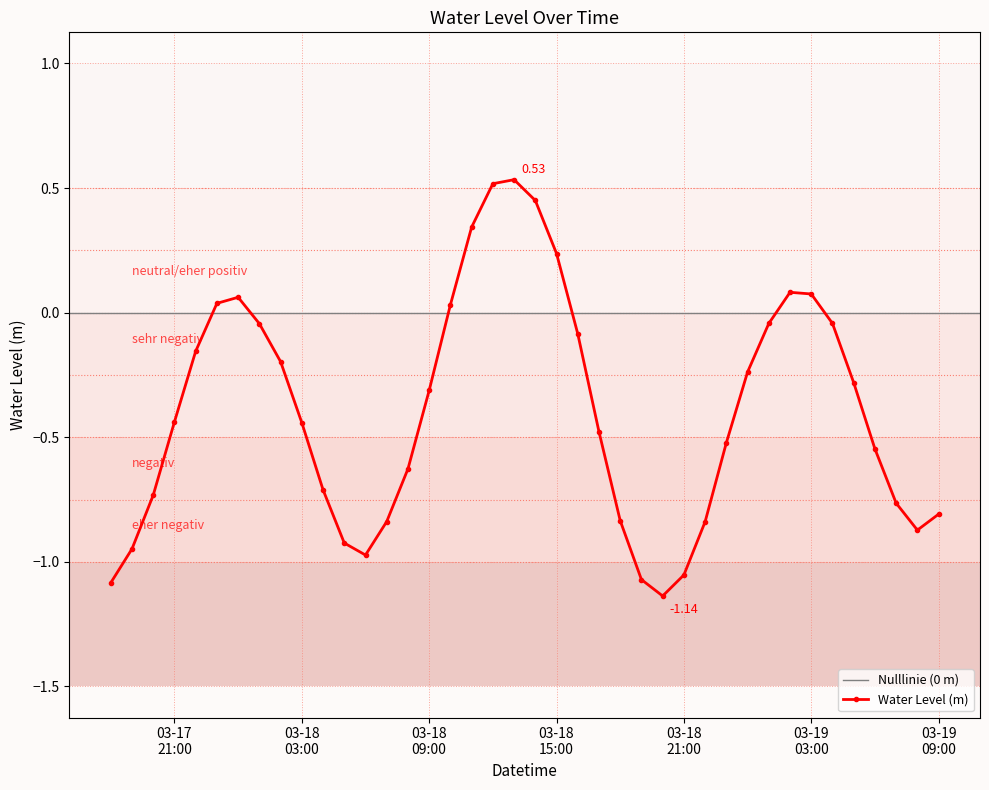

In Water Level (m), how many points are lower than both neighbors (excluding endpoints)?

3